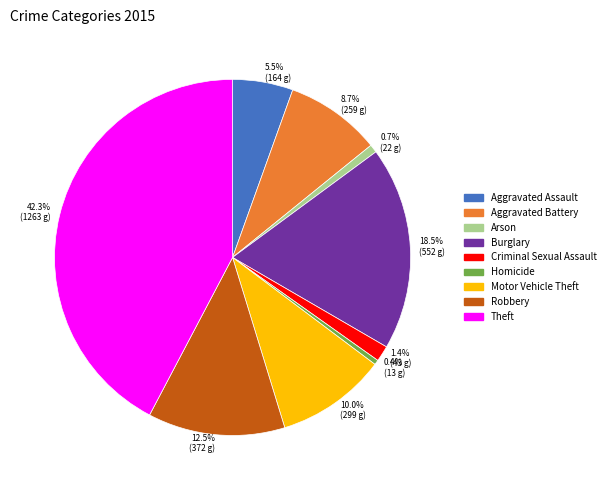

Approximately how many times larger is the value at Motor Vehicle Theft compared to Aggravated Assault?

1.8